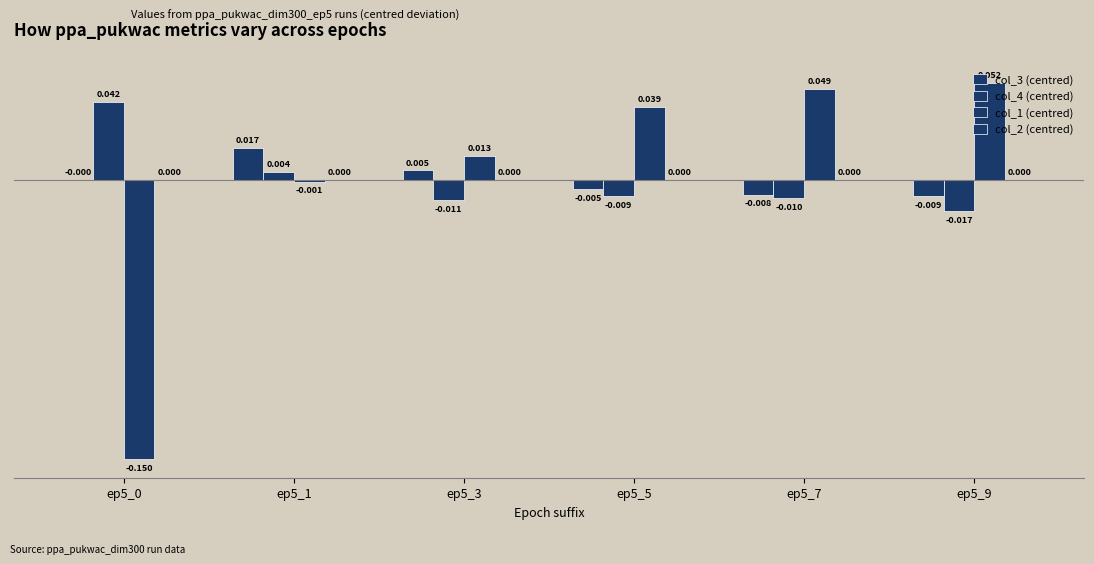

Count the col_3 (centred) values in the range 0 to 1.

3